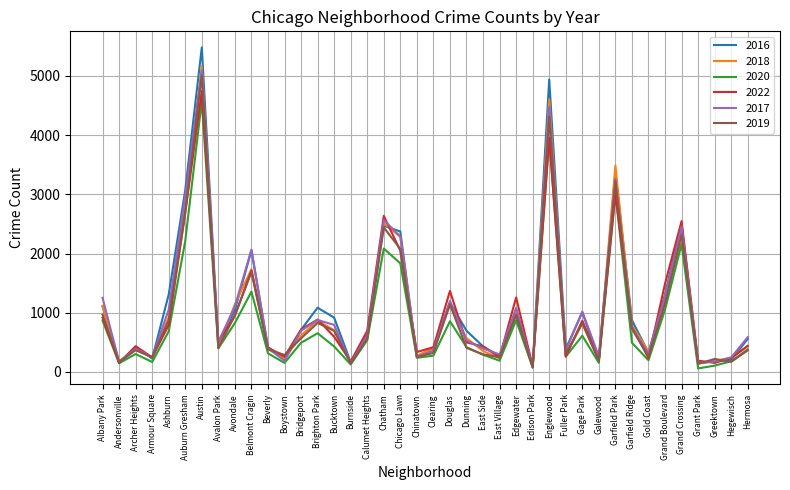

What is the total value across all series at Englewood?

26230